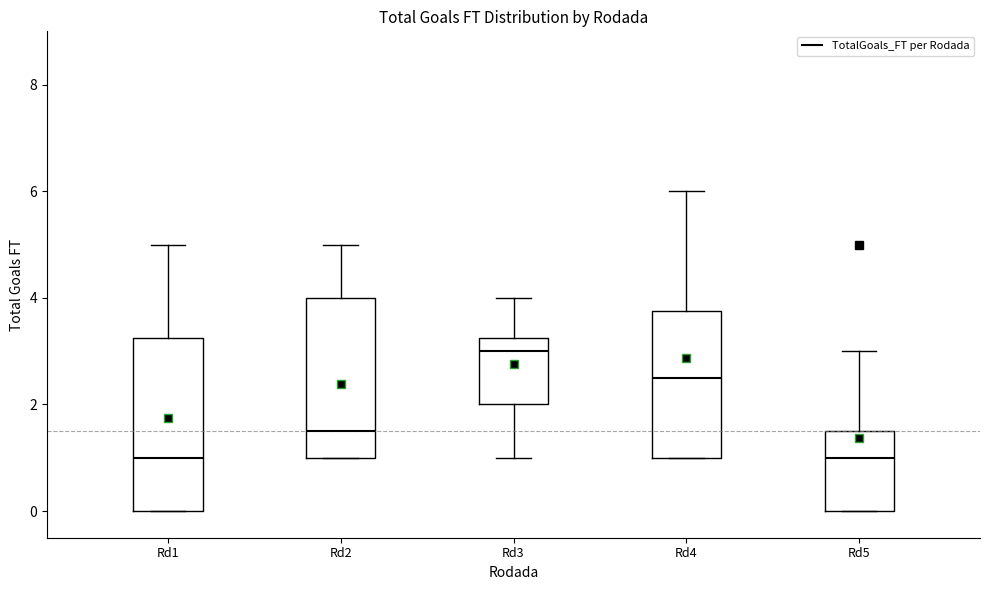

Which box's median line is the highest?

Rd3